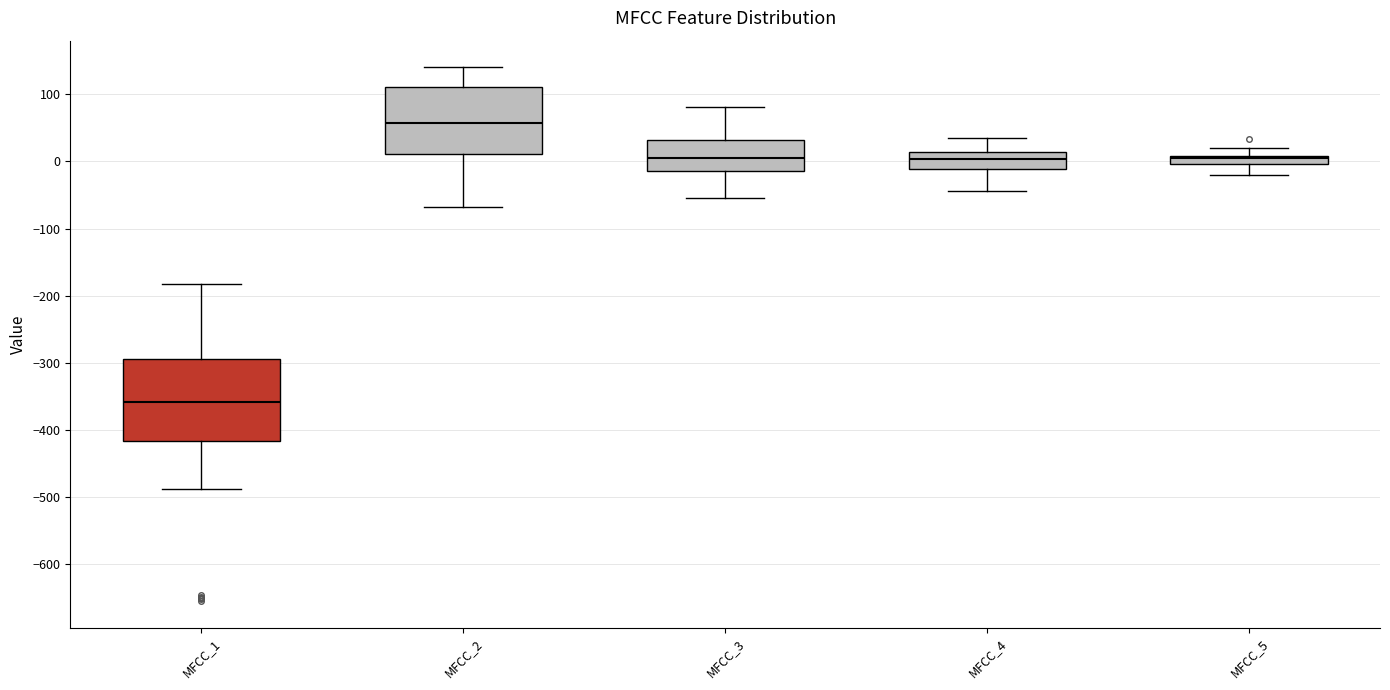

Which box has the highest median line?

MFCC_2